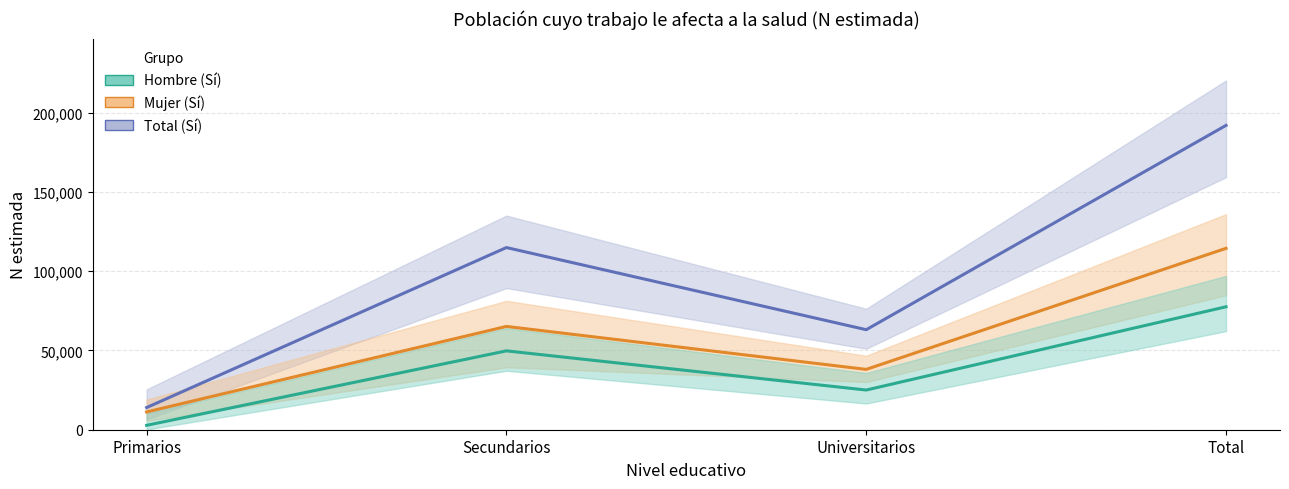

Is this an area chart (filled region under the line)?

No